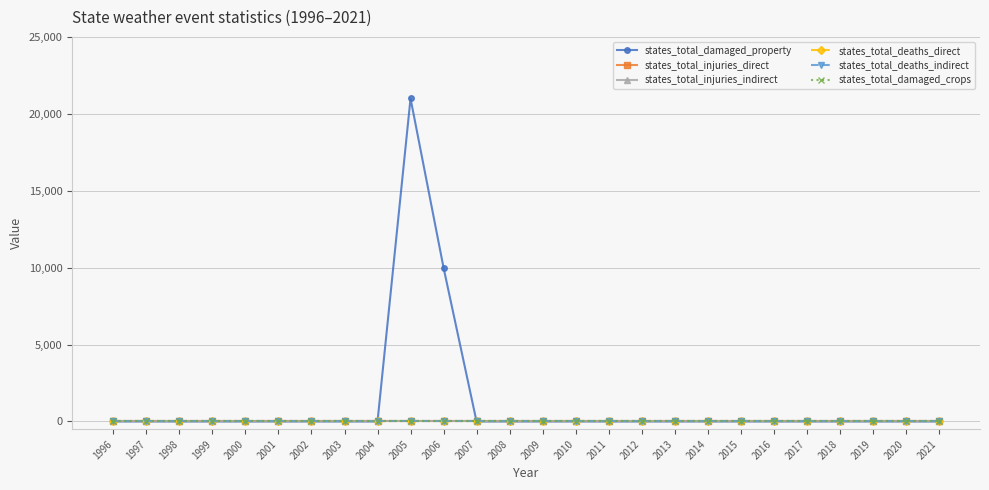

Reading right to left, what are all the values shown in this chart?

states_total_damaged_property: 2021=0	2020=0	2019=0	2018=0	2017=0	2016=0	2015=0	2014=0	2013=0	2012=0	2011=0	2010=0	2009=0	2008=0	2007=0	2006=10000	2005=21000	2004=0	2003=0	2002=0	2001=0	2000=0	1999=0	1998=0	1997=0	1996=0
states_total_injuries_direct: 2021=0	2020=0	2019=0	2018=0	2017=0	2016=0	2015=0	2014=0	2013=0	2012=0	2011=0	2010=0	2009=0	2008=0	2007=0	2006=0	2005=0	2004=0	2003=0	2002=0	2001=0	2000=0	1999=0	1998=0	1997=0	1996=0
states_total_injuries_indirect: 2021=0	2020=0	2019=0	2018=0	2017=0	2016=0	2015=0	2014=0	2013=0	2012=0	2011=0	2010=0	2009=0	2008=0	2007=0	2006=0	2005=0	2004=0	2003=0	2002=0	2001=0	2000=0	1999=0	1998=0	1997=0	1996=0
states_total_deaths_direct: 2021=0	2020=0	2019=0	2018=0	2017=0	2016=0	2015=0	2014=0	2013=0	2012=0	2011=0	2010=0	2009=0	2008=0	2007=0	2006=0	2005=0	2004=0	2003=0	2002=0	2001=0	2000=0	1999=0	1998=0	1997=0	1996=0
states_total_deaths_indirect: 2021=0	2020=0	2019=0	2018=0	2017=0	2016=0	2015=0	2014=0	2013=0	2012=0	2011=0	2010=0	2009=0	2008=0	2007=0	2006=0	2005=0	2004=0	2003=0	2002=0	2001=0	2000=0	1999=0	1998=0	1997=0	1996=0
states_total_damaged_crops: 2021=0	2020=0	2019=0	2018=0	2017=0	2016=0	2015=0	2014=0	2013=0	2012=0	2011=0	2010=0	2009=0	2008=0	2007=0	2006=0	2005=0	2004=0	2003=0	2002=0	2001=0	2000=0	1999=0	1998=0	1997=0	1996=0